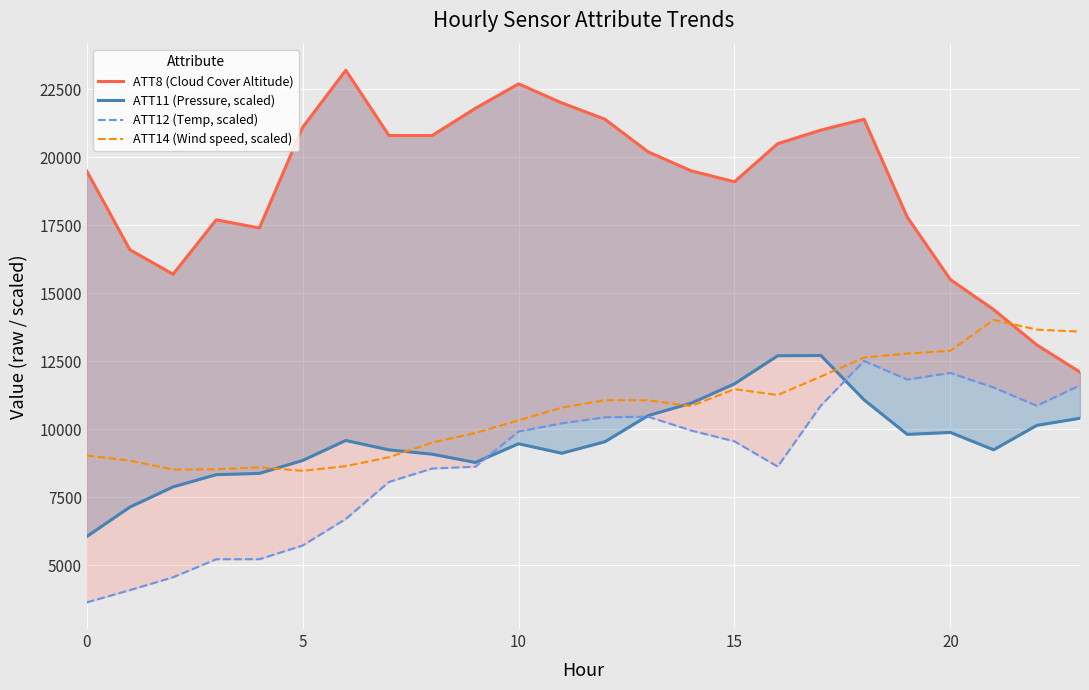

Does the chart display data point markers on the line(s)?

No